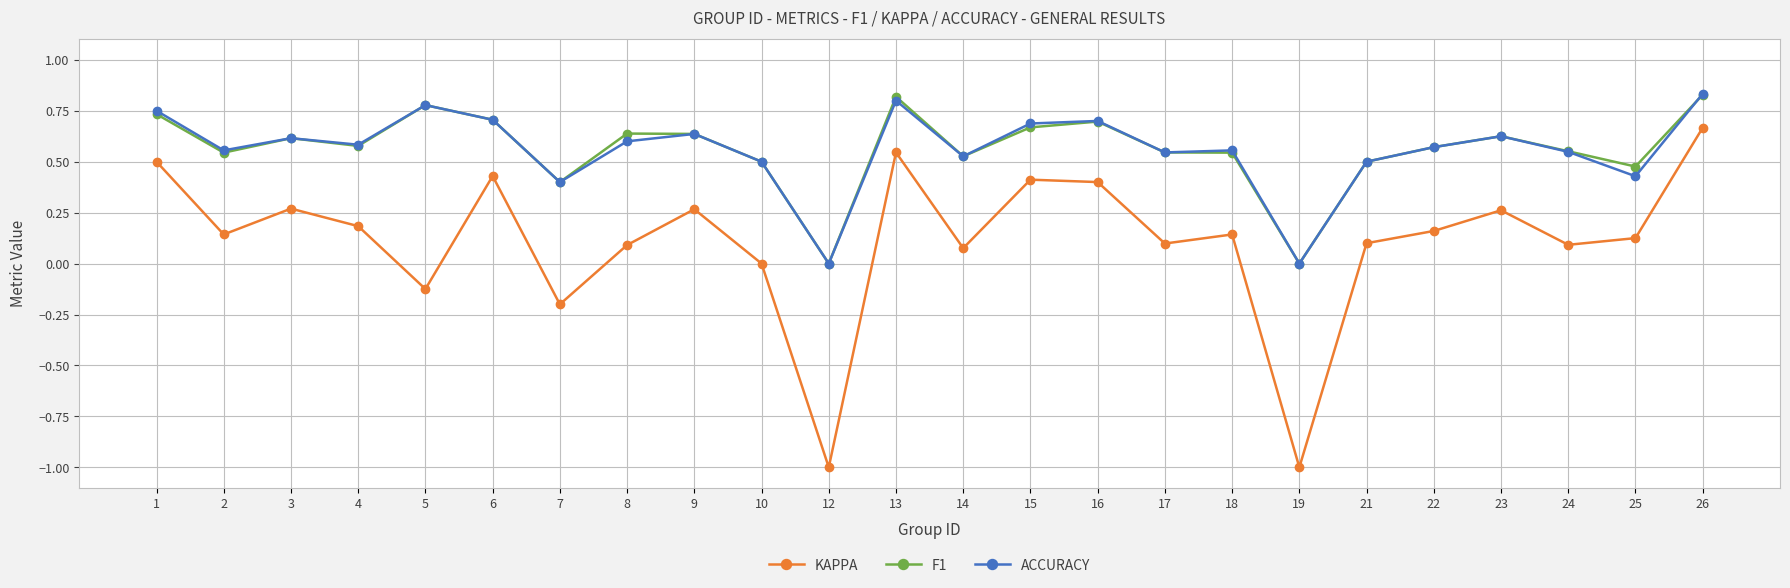

How many interior local peaks does the KAPPA series have?

7